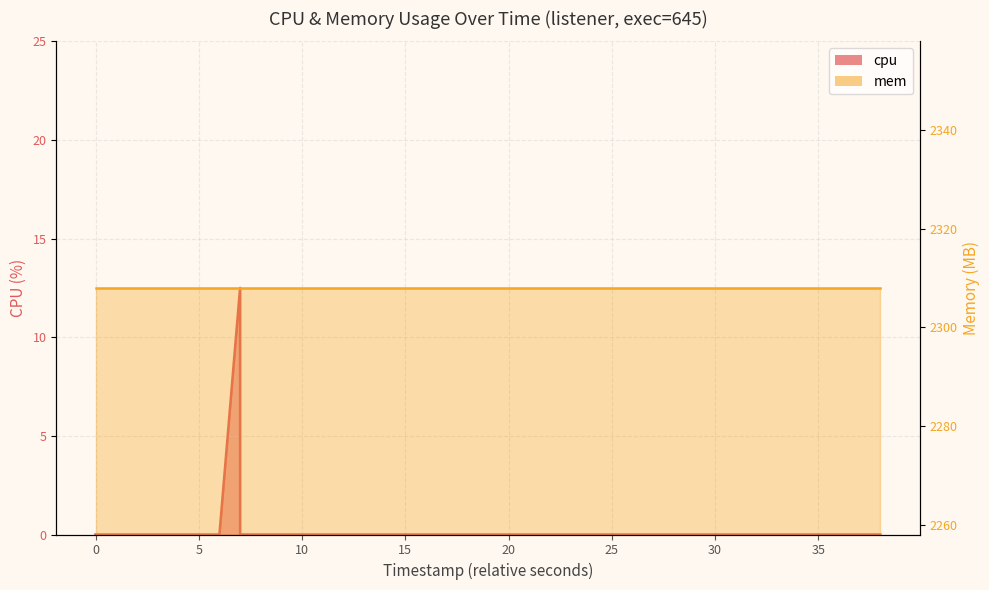

The value at 30 is 20.4. True or false?

False